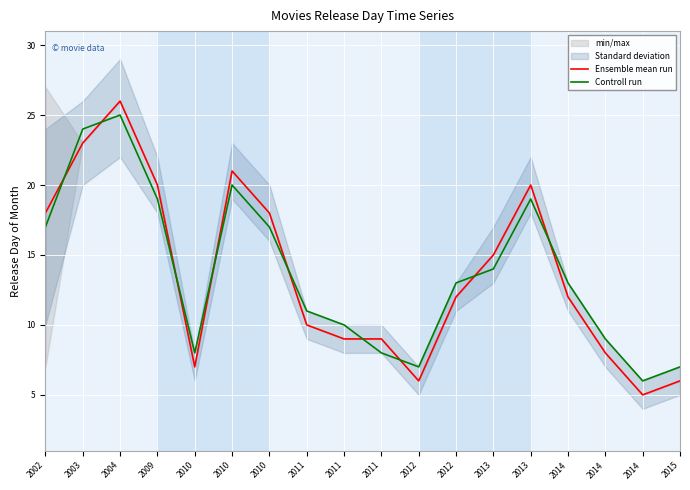

Where is the first local minimum for Ensemble mean run?

2010